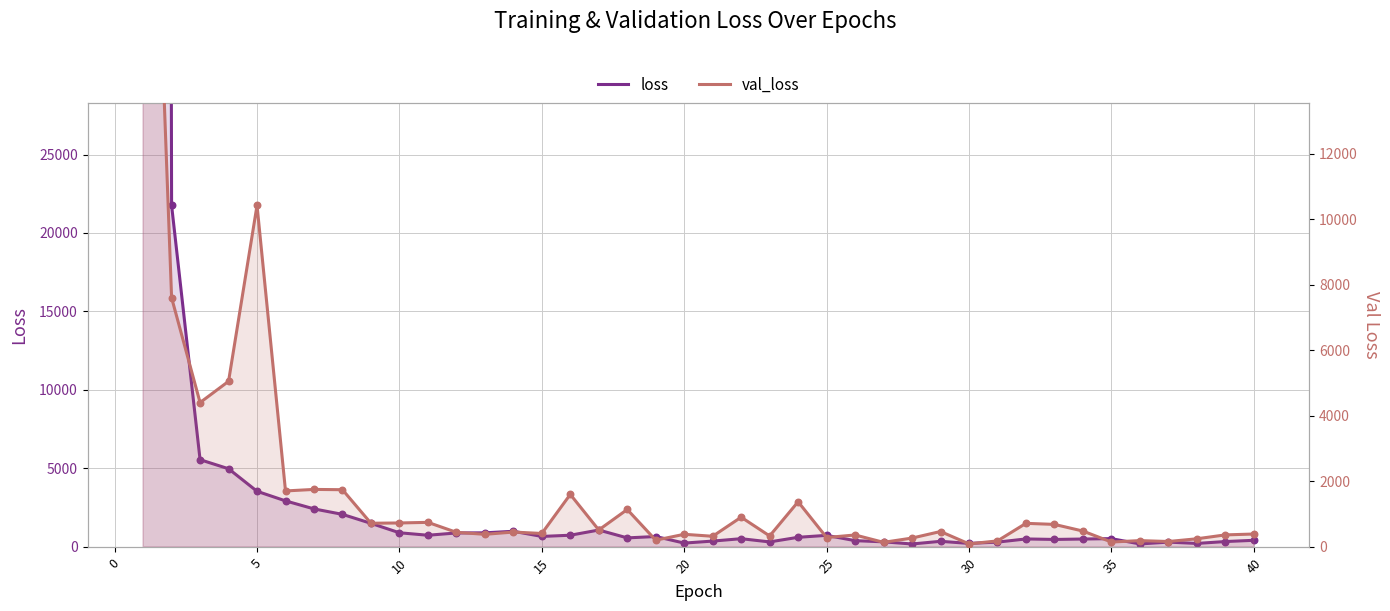

What are all the series names shown in the legend?

loss, val_loss